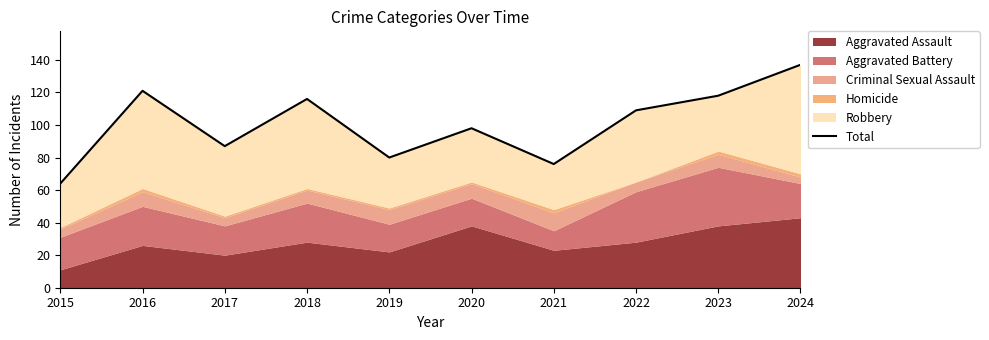

Count the number of values greater than 109.

4